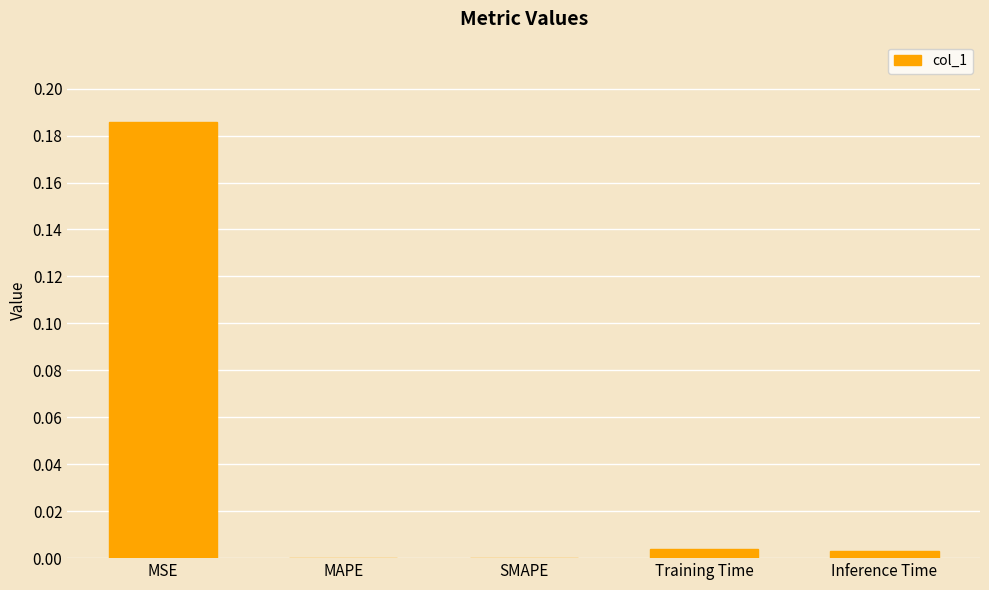

The chart shows a value of 0.1 at MSE. True or false?

False